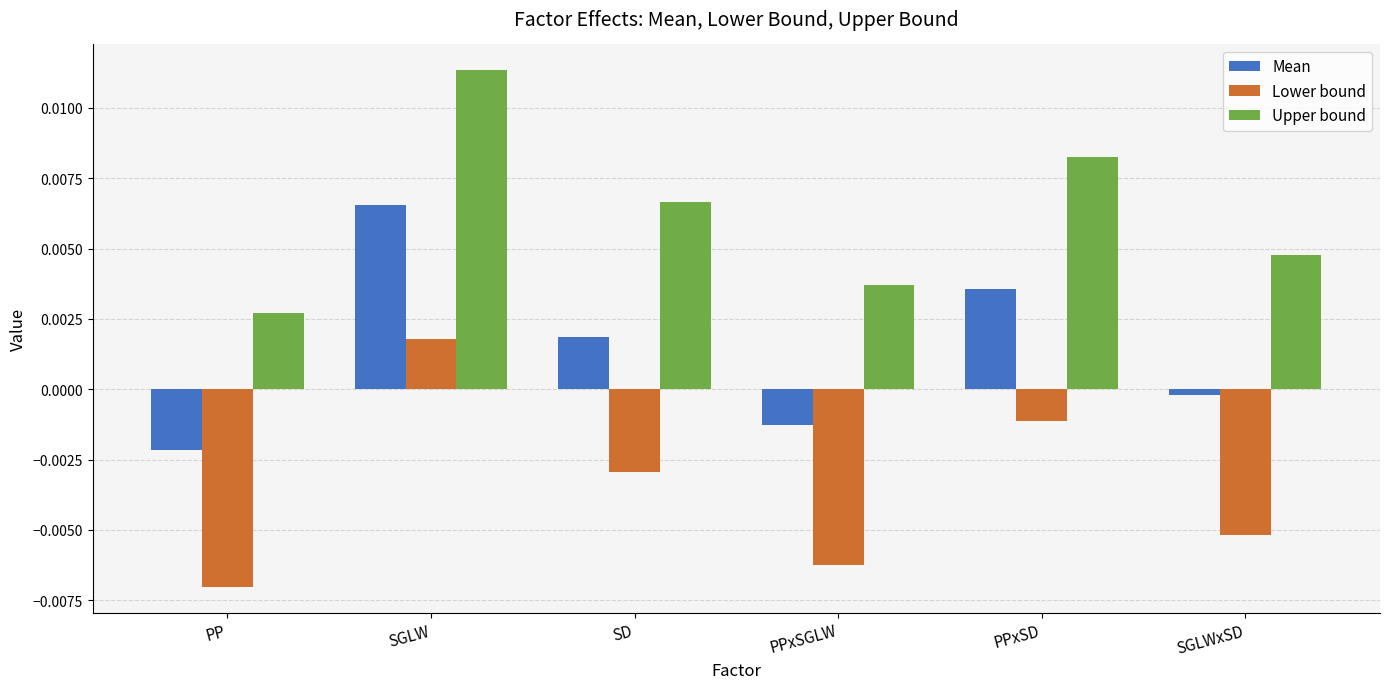

Rank the series by their maximum value, from highest to lowest.

Upper bound, Mean, Lower bound